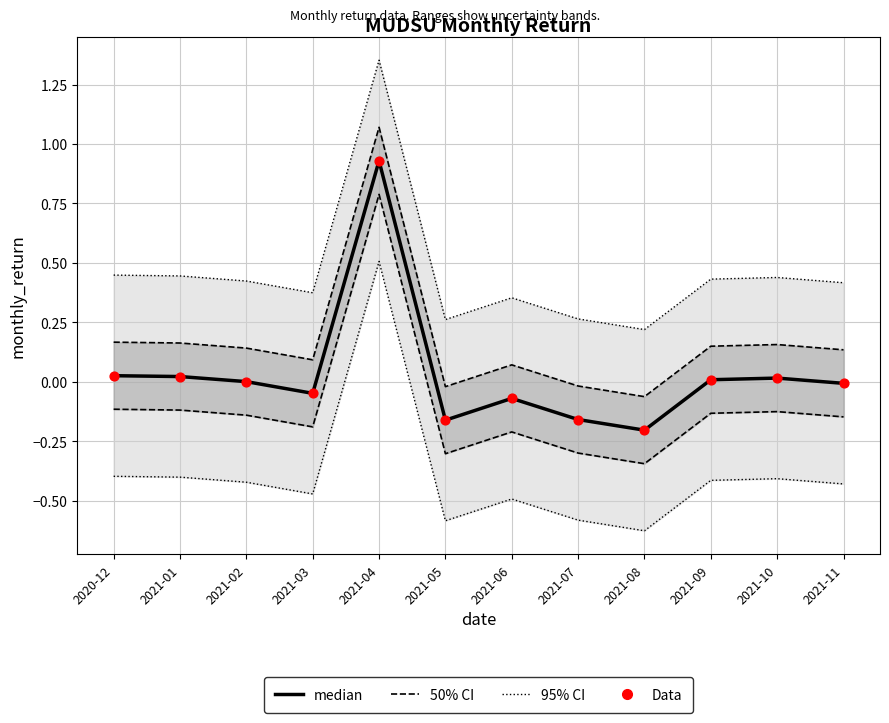

At which category is the sum across all series the highest?

2021-04